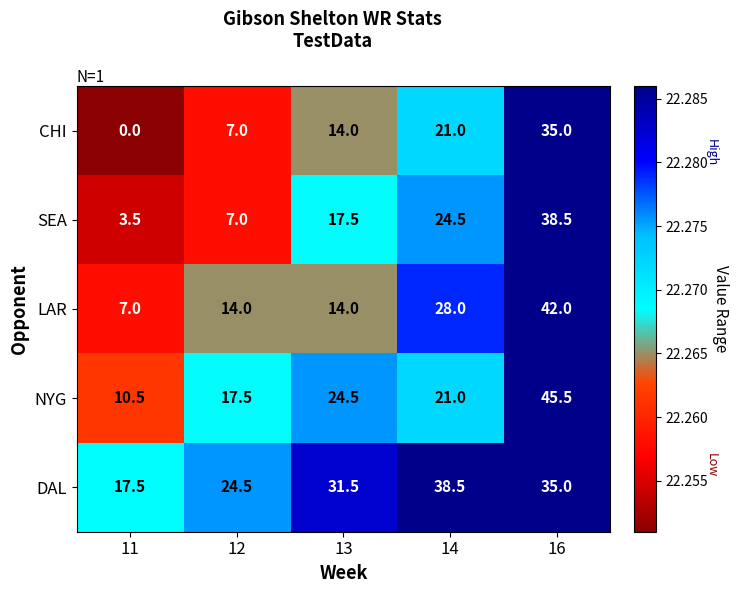

Count the number of data series in this chart.

5